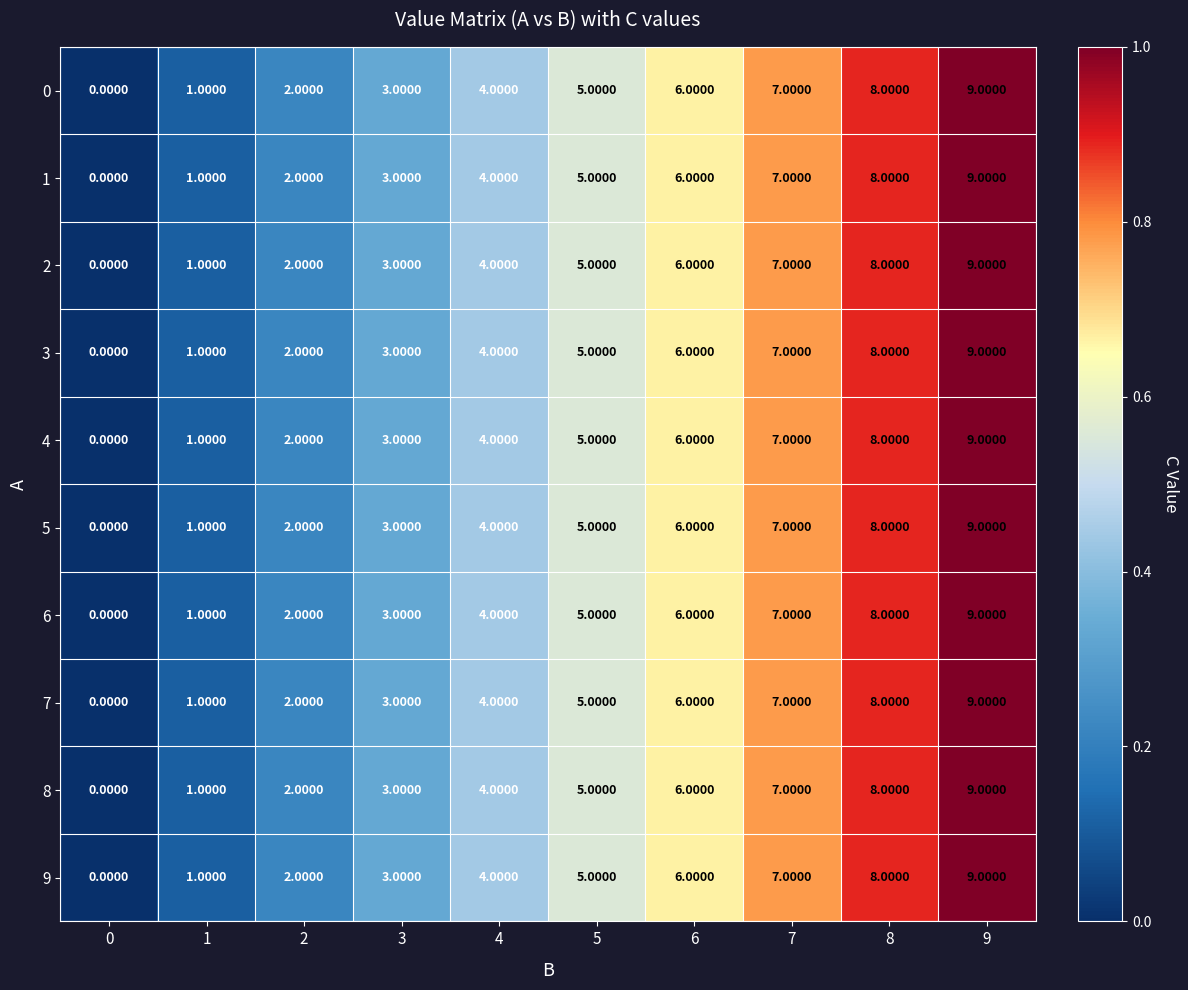

What is the sum of all 1 values?

45